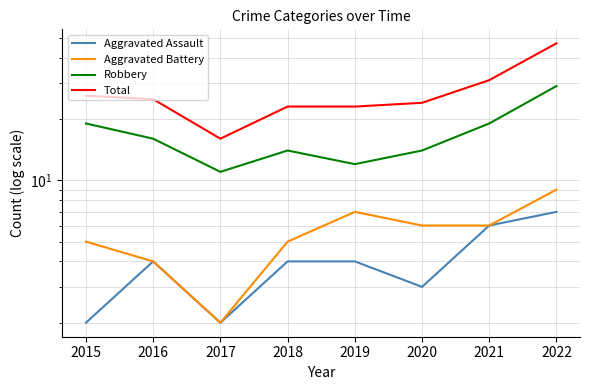

What is the value of the Aggravated Assault point at the 8th from the left?

7